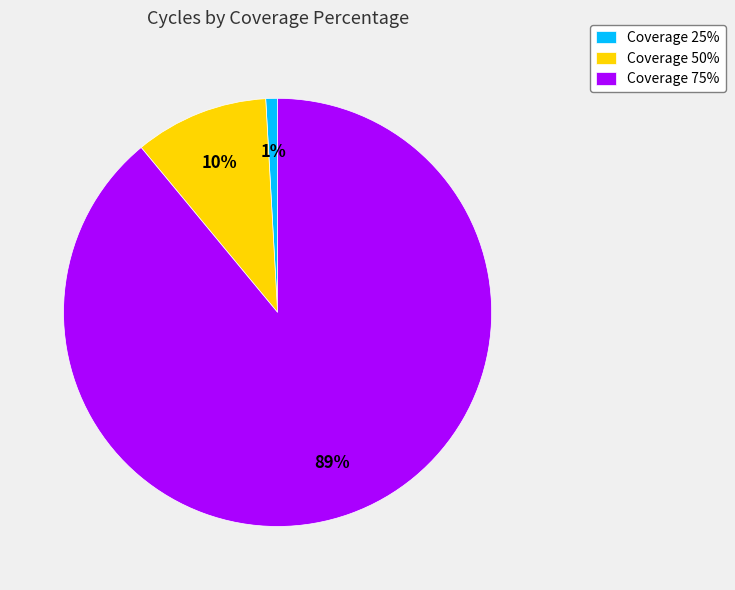

To the nearest percent, what is the combined percentage of Coverage 75% and Coverage 25%?

90%